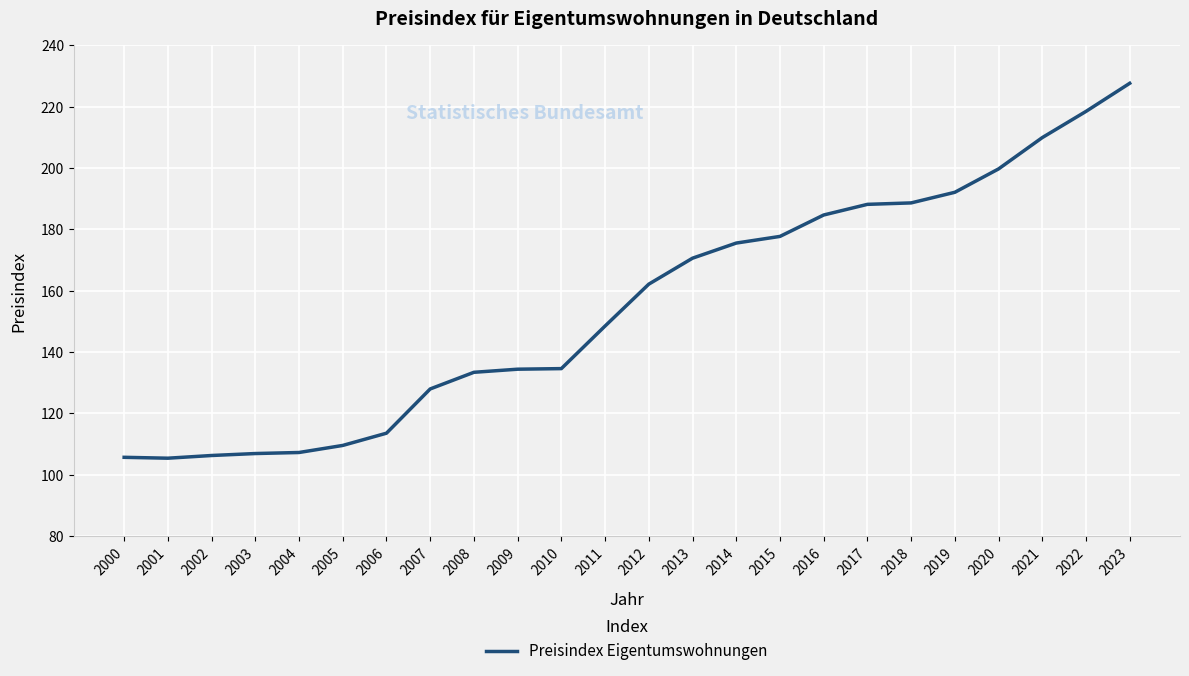

What is the approximate value at 2016?

184.7